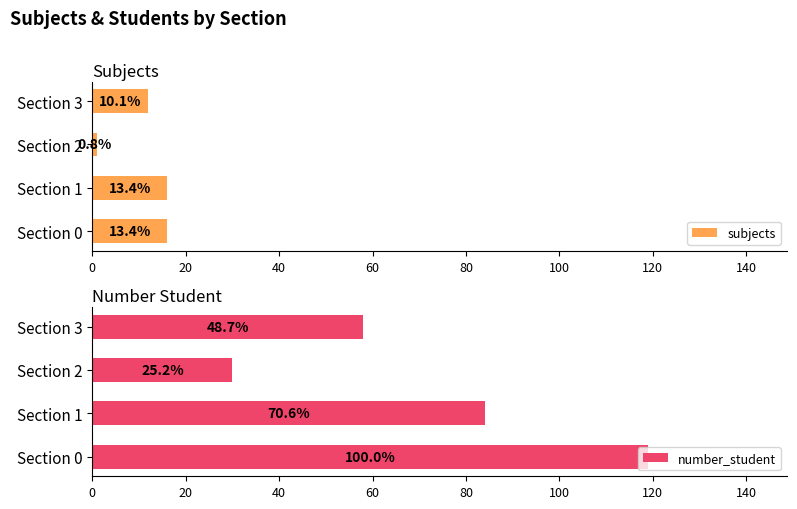

Which series has the widest spread of values?

number_student